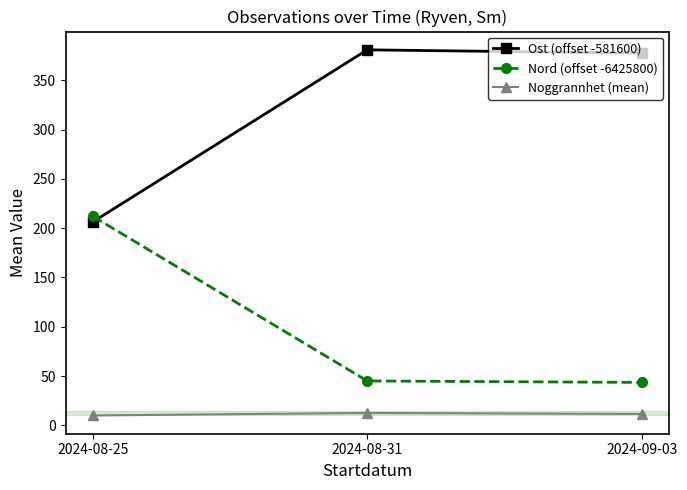

Is the value of Nord (offset -6425800) at 2024-08-31 greater than the value of Ost (offset -581600) at 2024-08-25?

No